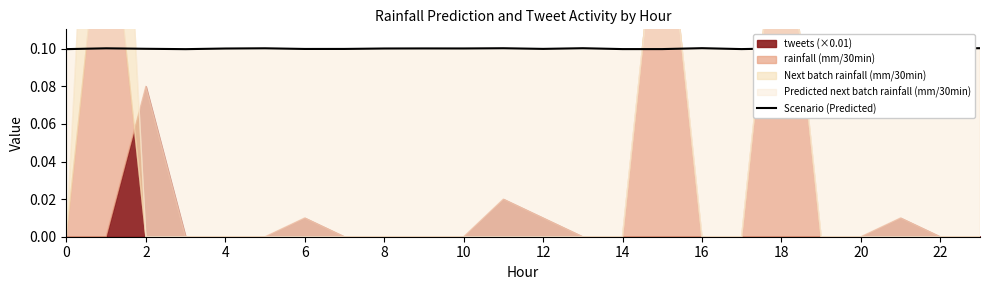

What is the maximum value shown in the chart?

0.1